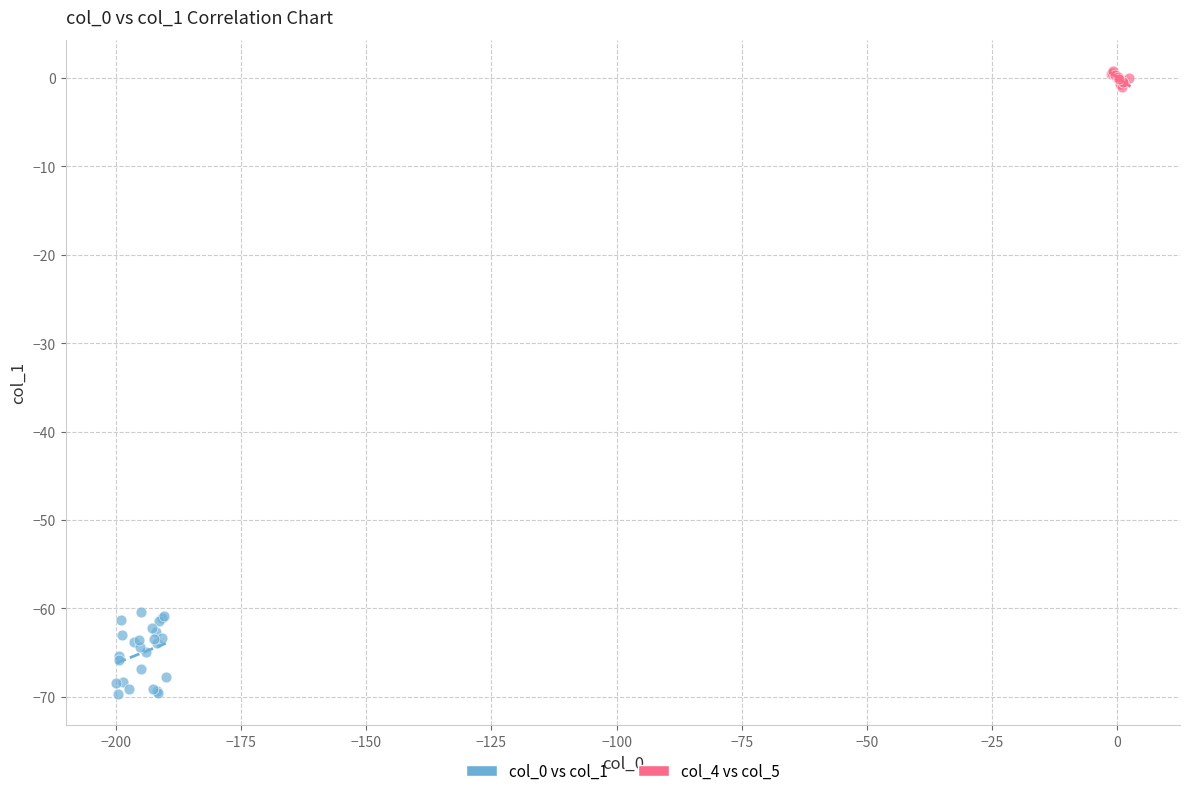

Which series reaches the maximum Y coordinate?

col_4 vs col_5